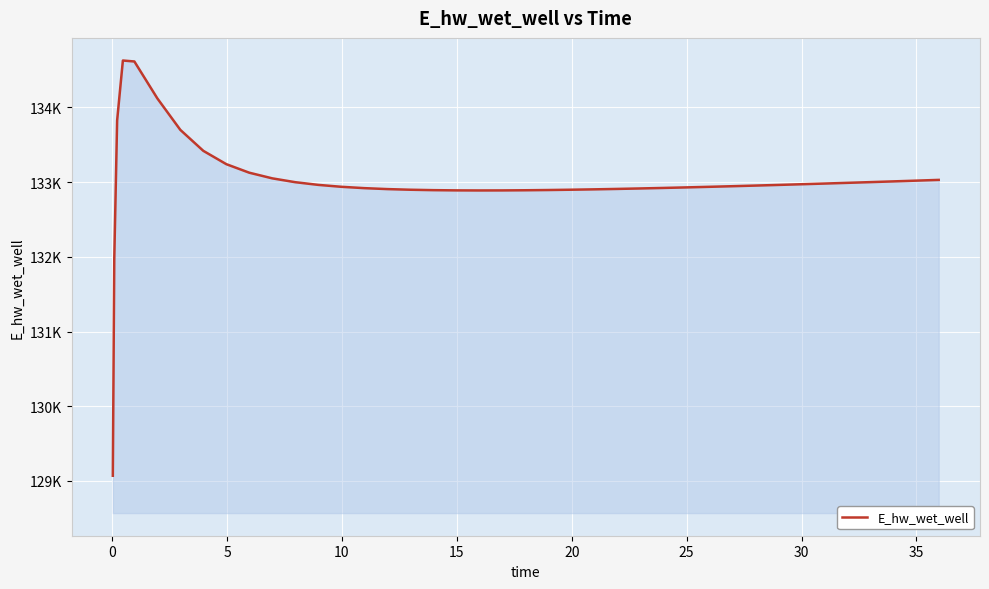

Is this an area chart (filled region under the line)?

Yes